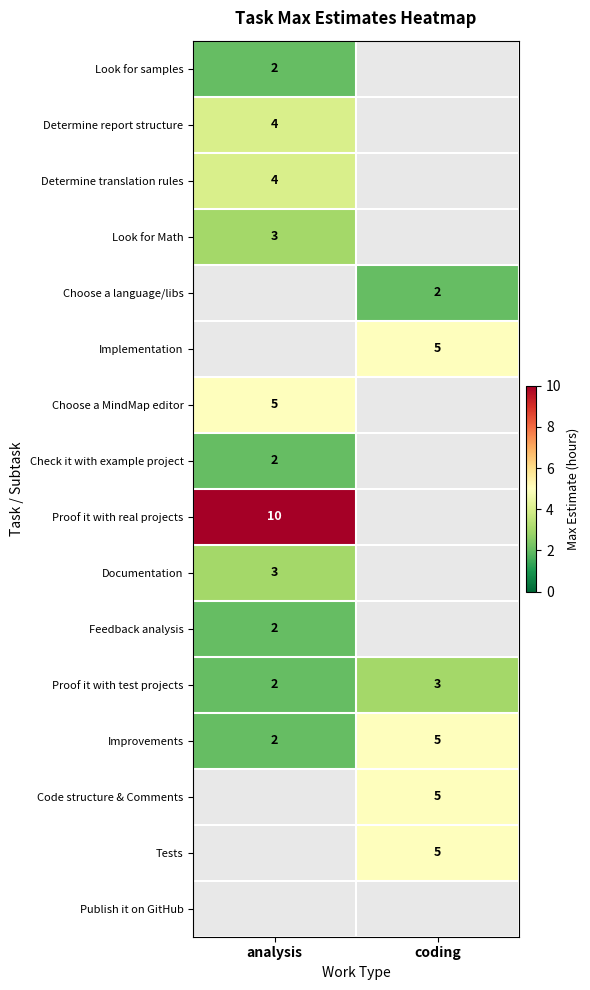

Is it true that Look for samples equals 2 at analysis?

True